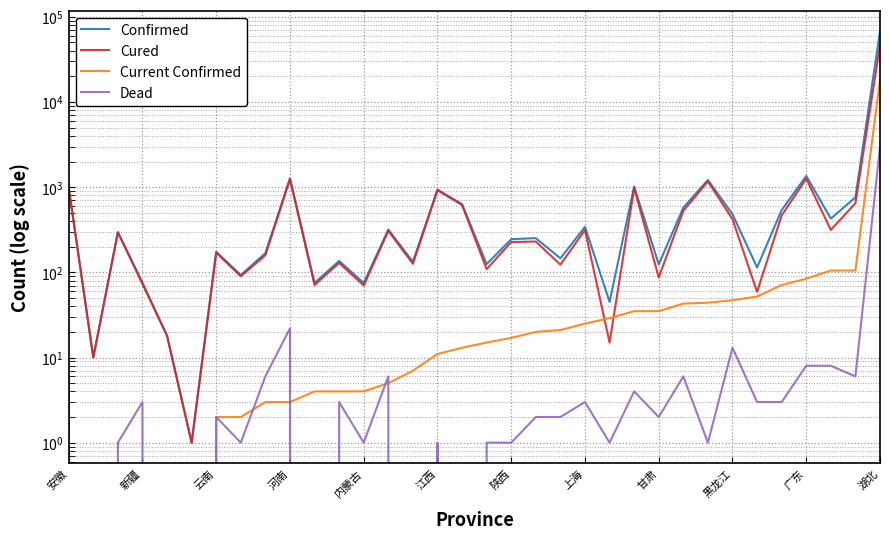

Reading left to right, transcribe all the data shown in this chart.

Confirmed: 990	10	296	76	18	1	174	93	168	1272	75	136	75	318	133	935	631	125	245	252	146	342	45	1018	124	576	1215	481	114	539	1352	428	758	67743
Cured: 984	10	295	73	18	1	170	90	159	1247	71	129	70	307	126	923	618	109	227	230	123	314	15	979	87	527	1170	421	59	465	1260	315	647	46433
Current Confirmed: 0	0	0	0	0	0	2	2	3	3	4	4	4	5	7	11	13	15	17	20	21	25	29	35	35	43	44	47	52	71	84	105	105	18303
Dead: 6	0	1	3	0	0	2	1	6	22	0	3	1	6	0	1	0	1	1	2	2	3	1	4	2	6	1	13	3	3	8	8	6	3007